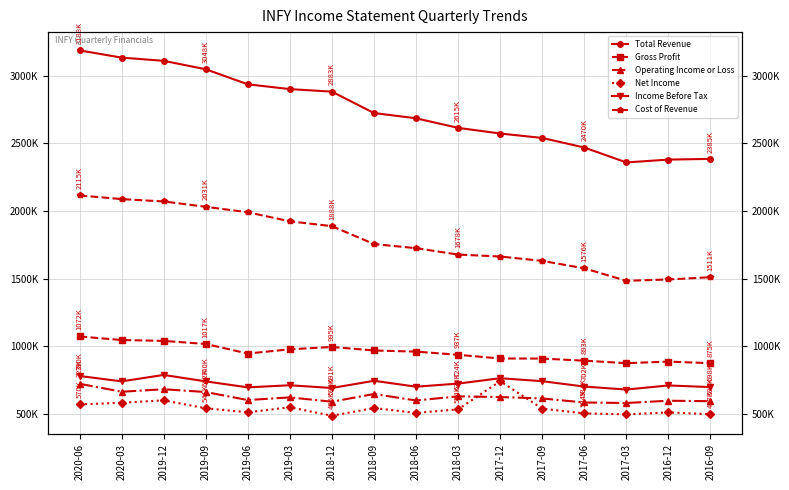

At which category is the sum across all series the highest?

2020-06